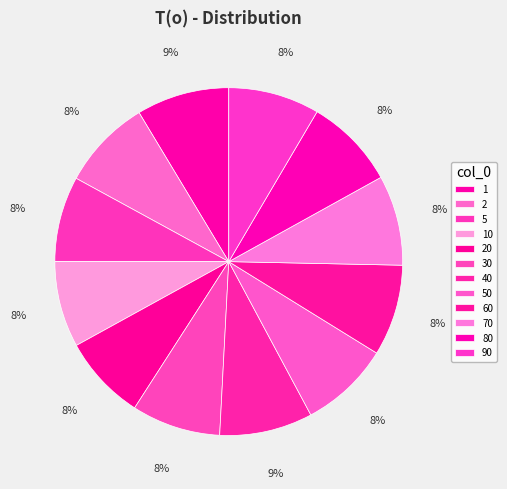

True or false: 60 accounts for 15% of the total.

False